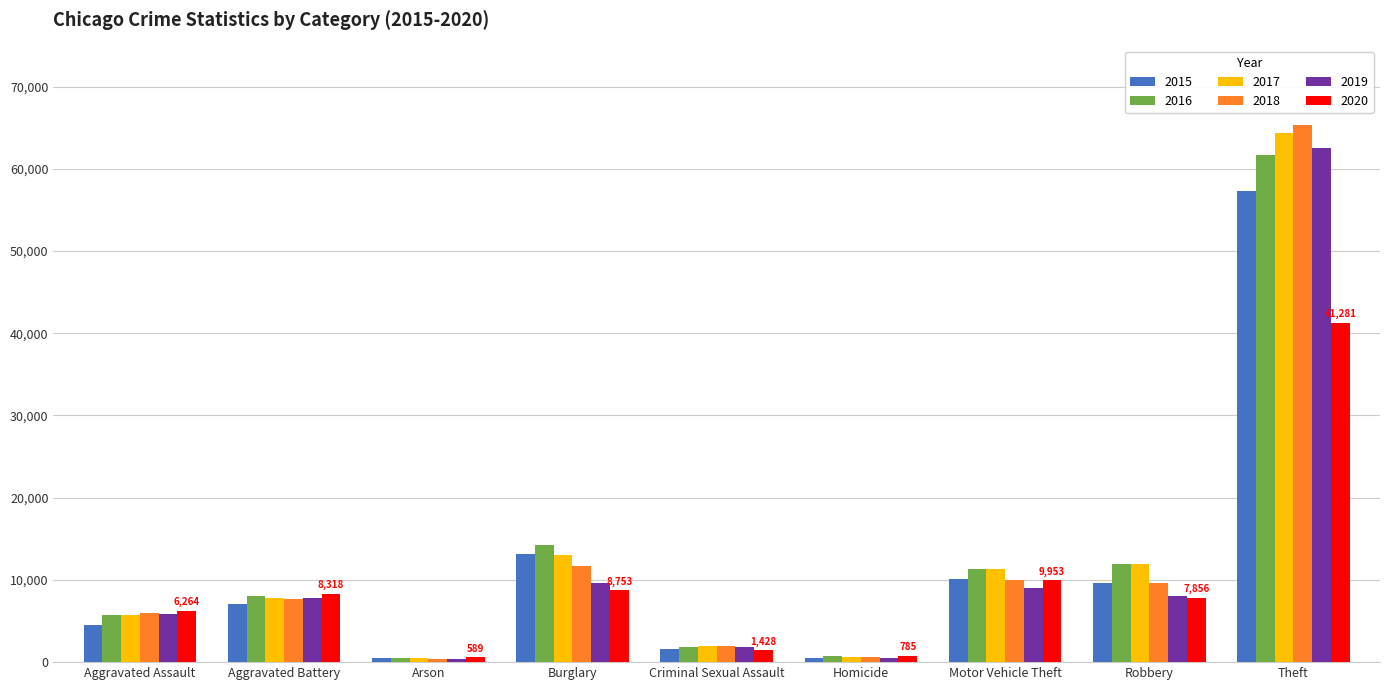

How many groups of bars are there?

9